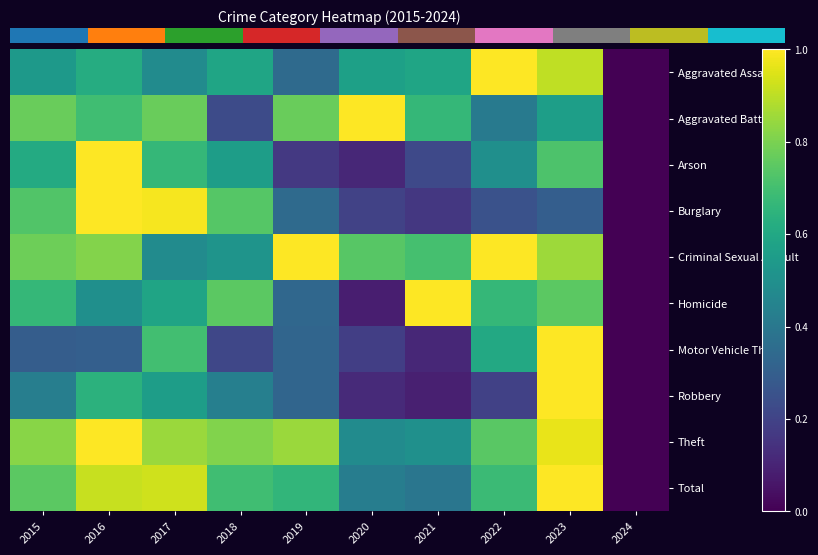

How many distinct data groups are displayed?

10